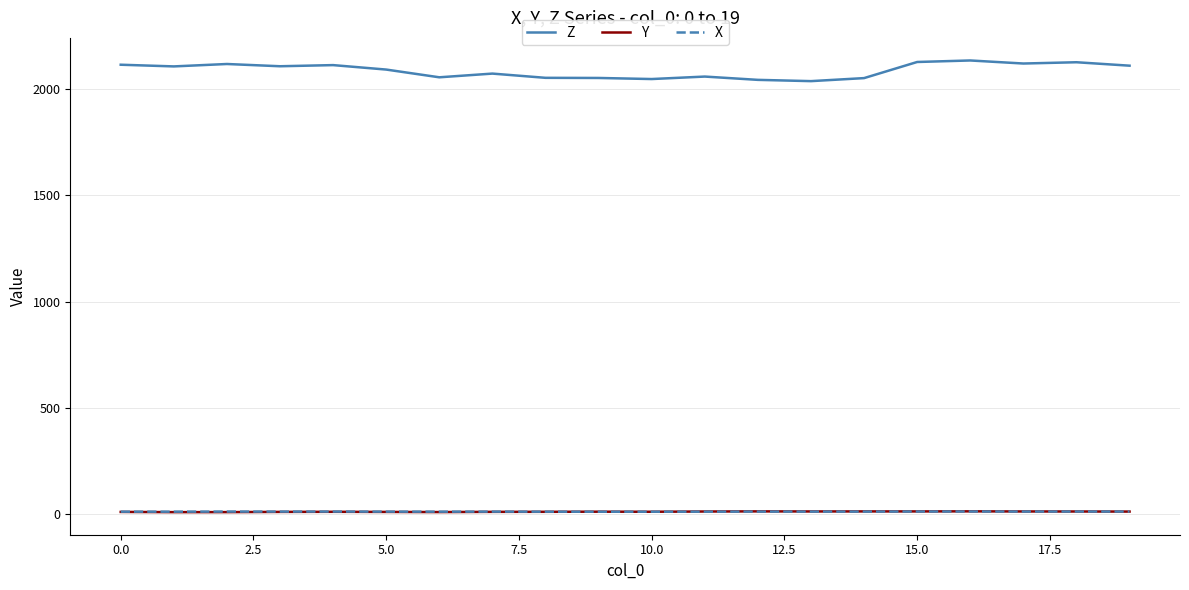

What is the greatest value displayed?

2134.9